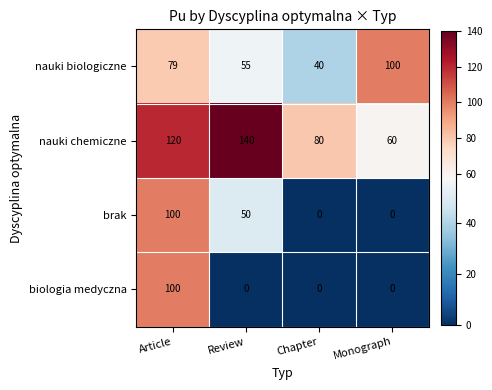

What is the spread (max minus min) of values at Article?

41